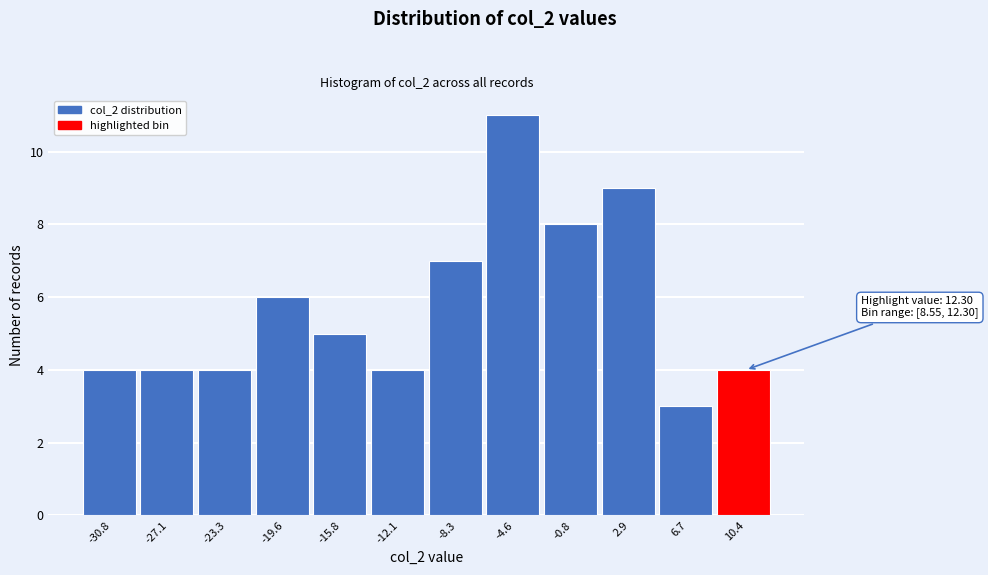

Which range on the x-axis has the tallest bar?

-6.5 to -2.5